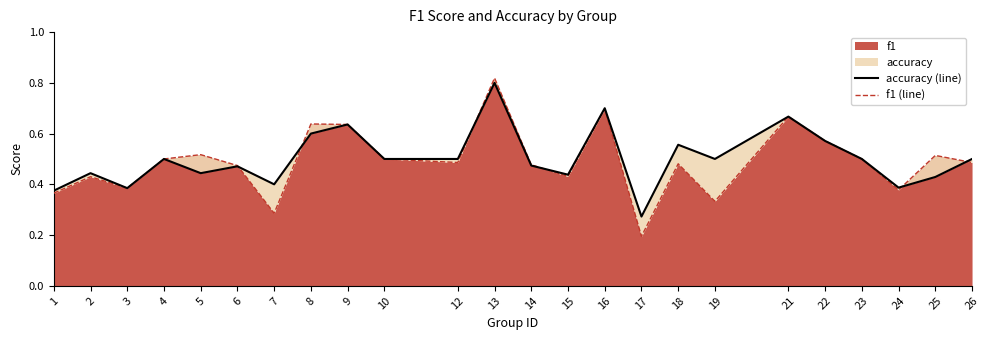

True or false: accuracy (line) and f1 (line) intersect in this chart.

True